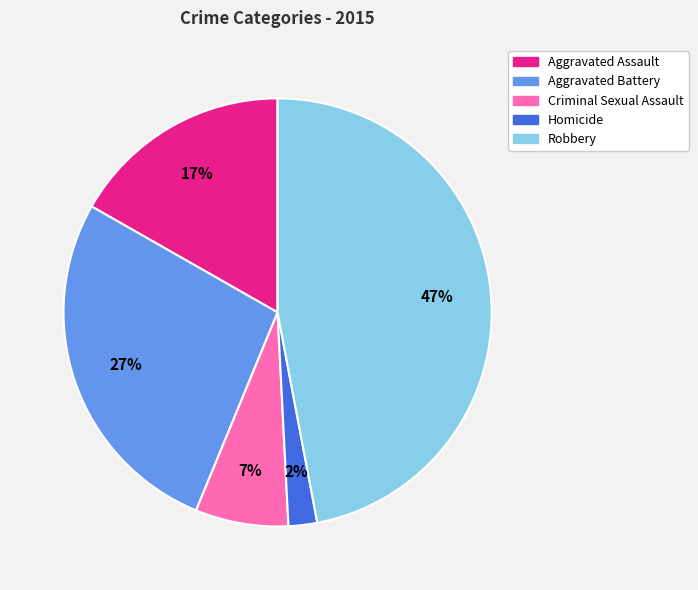

What percentage is the Robbery slice, to the nearest percent?

47%